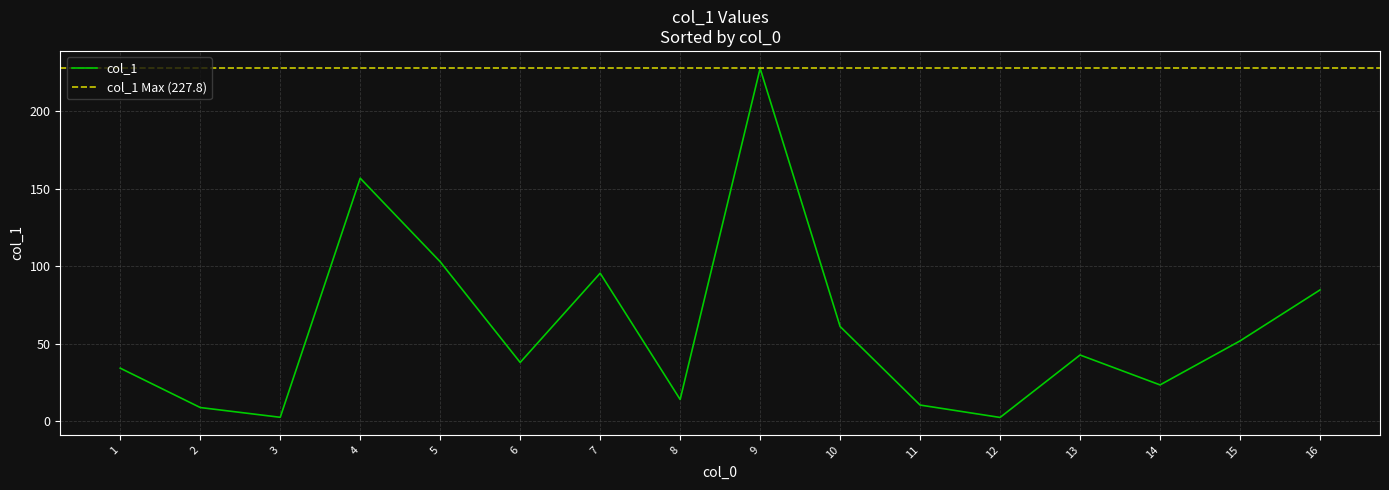

True or false: col_1 has a value of 95.6 at 7.

True